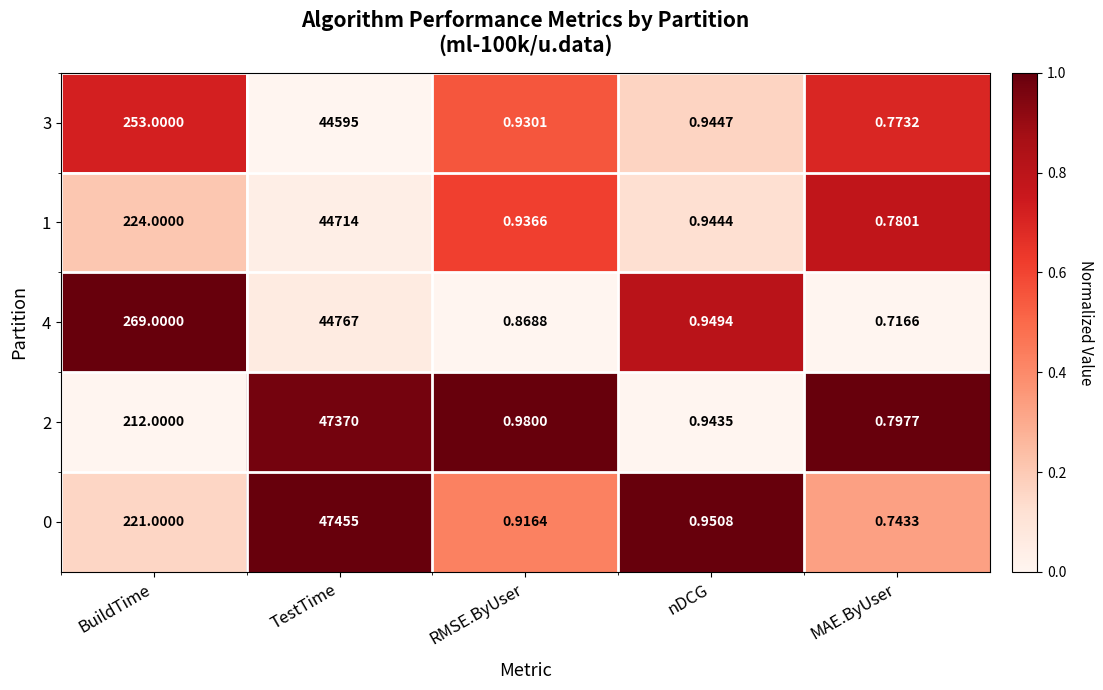

At which label is 3 closest to 22297?

BuildTime